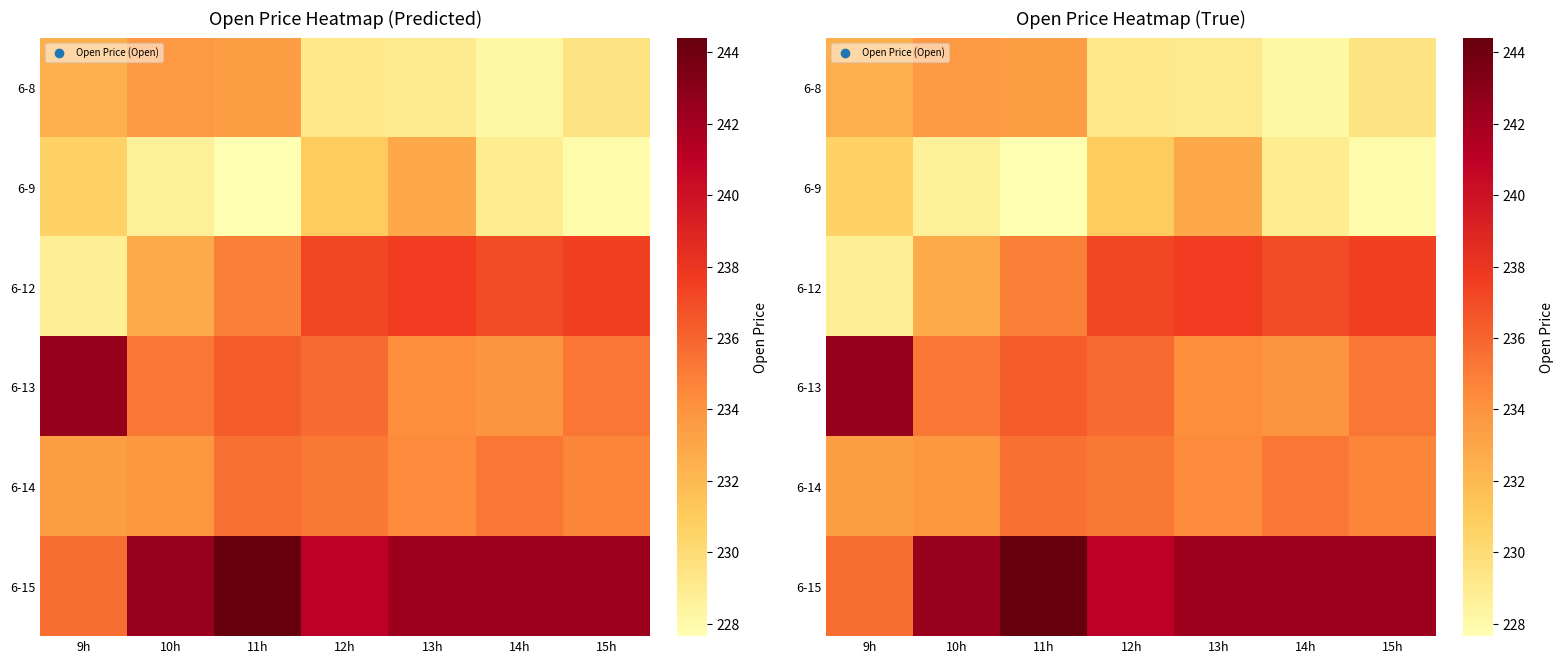

List the series in order of their peak value, highest first.

6-15, 6-13, 6-12, 6-14, 6-8, 6-9